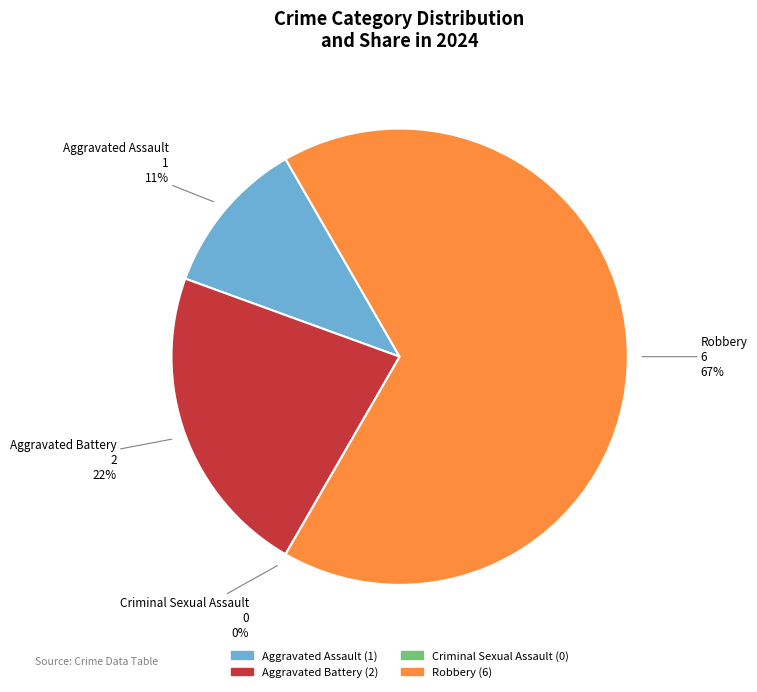

True or false: Robbery accounts for 54% of the total.

False